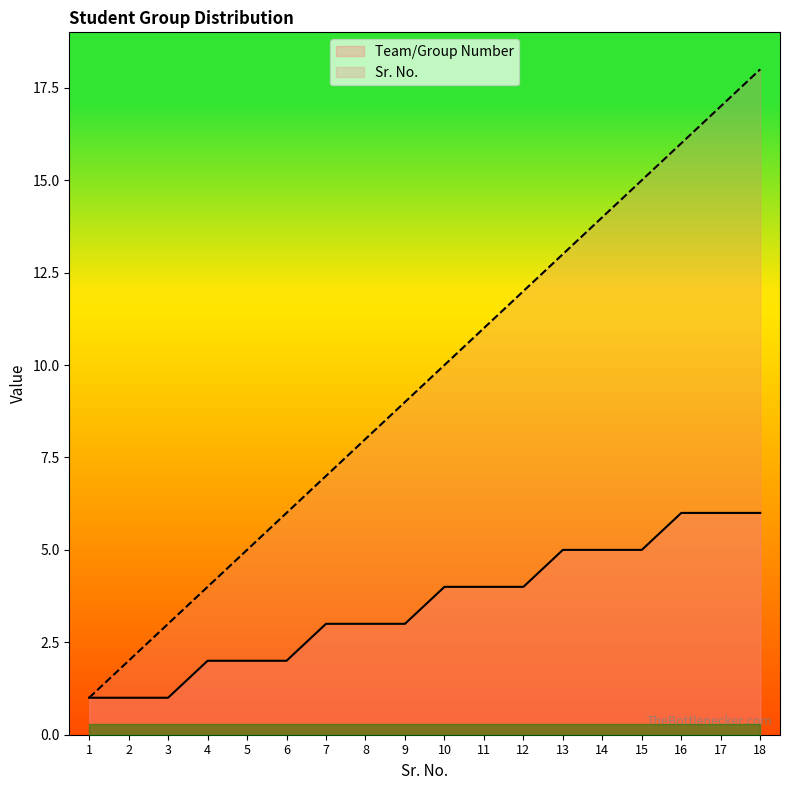

List the series in order of their overall mean, highest first.

Sr. No., Team/Group Number